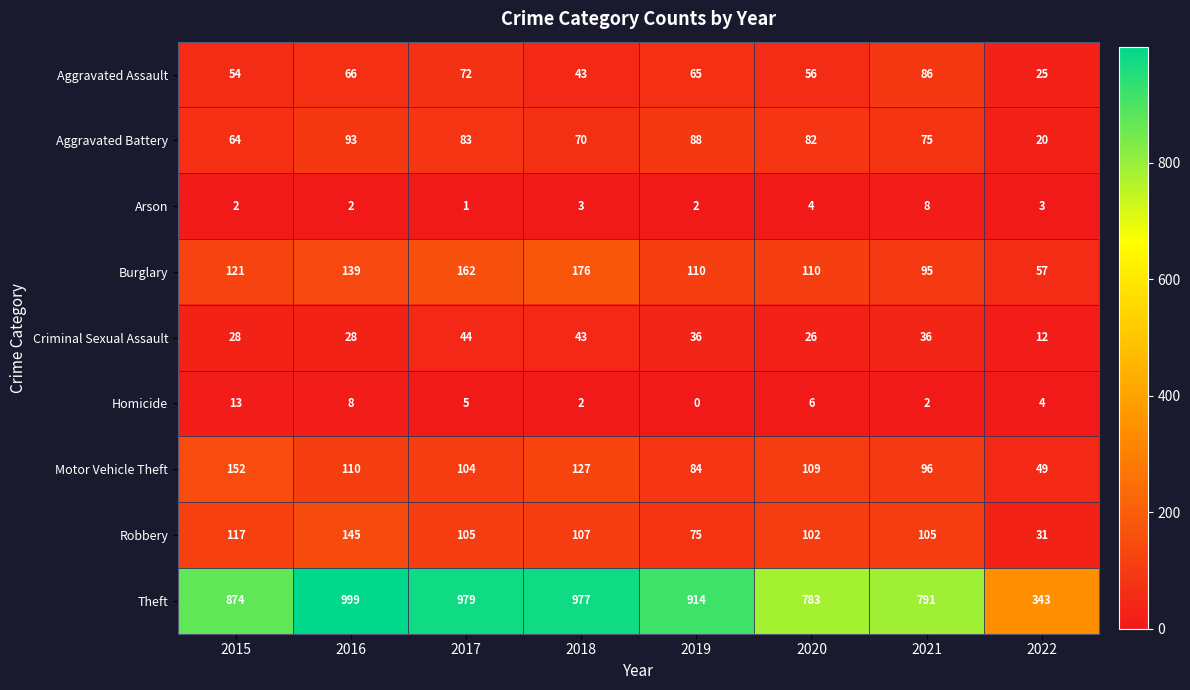

At 2019, list the series in order from smallest to largest.

Homicide, Arson, Criminal Sexual Assault, Aggravated Assault, Robbery, Motor Vehicle Theft, Aggravated Battery, Burglary, Theft